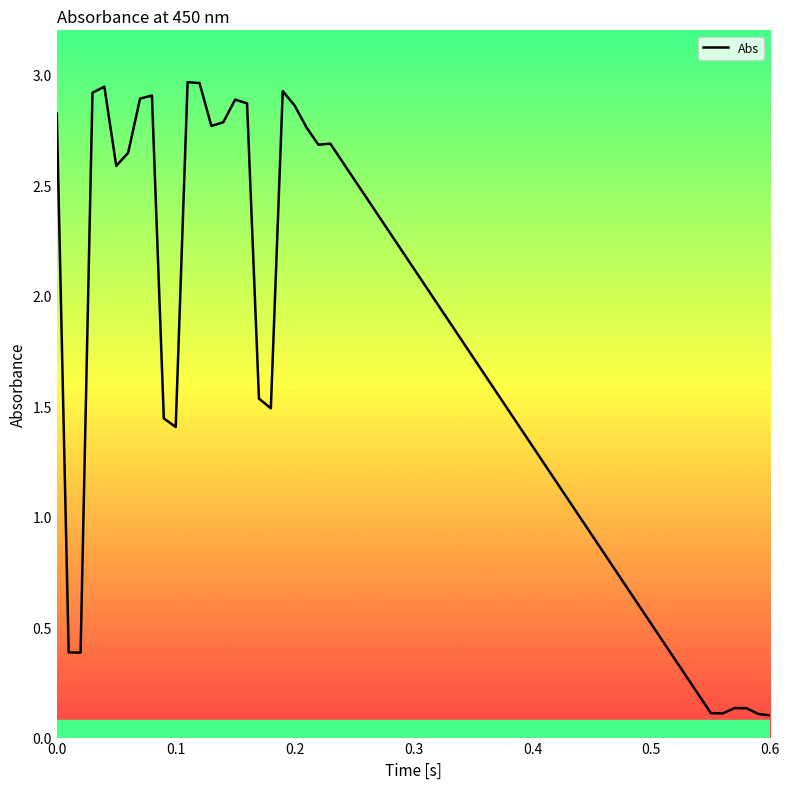

What is the smallest value displayed?

0.1